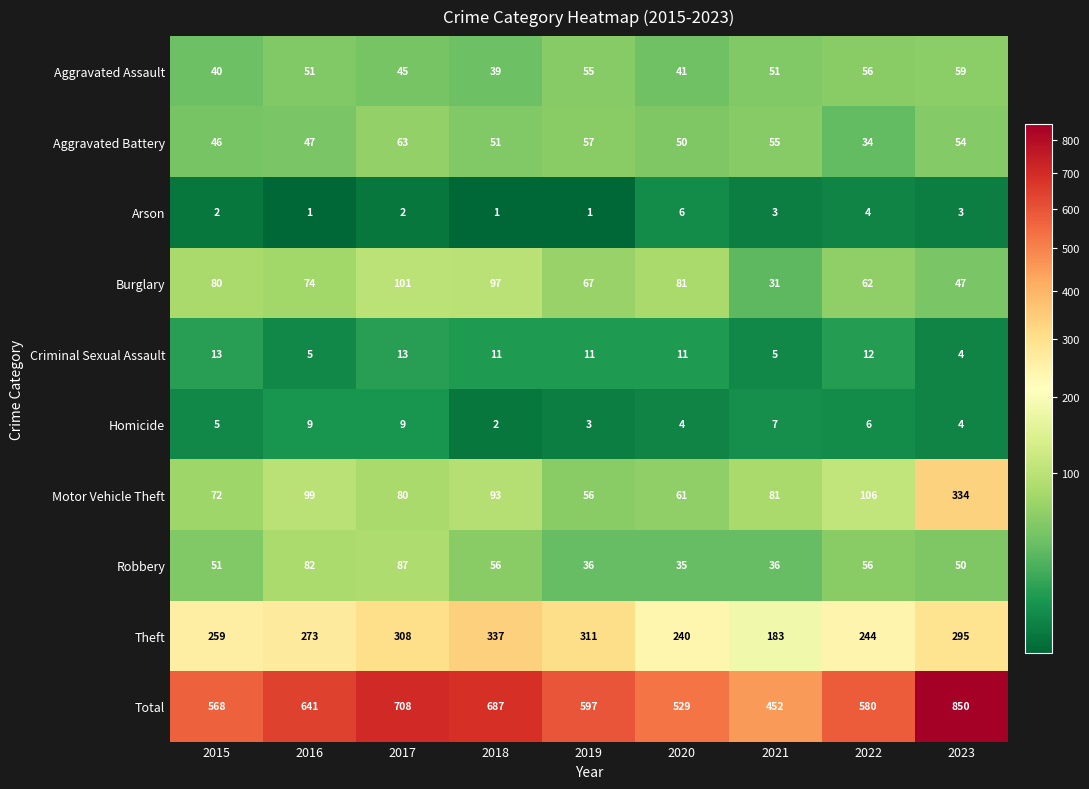

At 2021, list the series in order from smallest to largest.

Arson, Criminal Sexual Assault, Homicide, Burglary, Robbery, Aggravated Assault, Aggravated Battery, Motor Vehicle Theft, Theft, Total